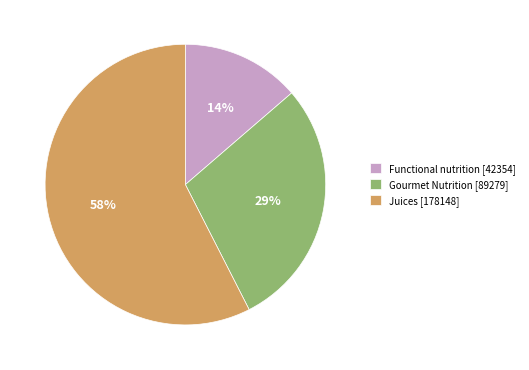

Do Gourmet Nutrition [89279] and Juices [178148] together represent more than half of the pie?

Yes